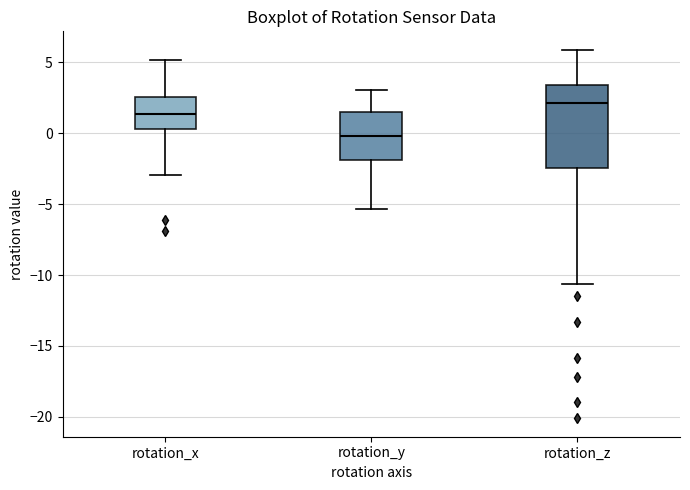

Comparing the boxes themselves (not the whiskers), which one is the tallest?

rotation_z